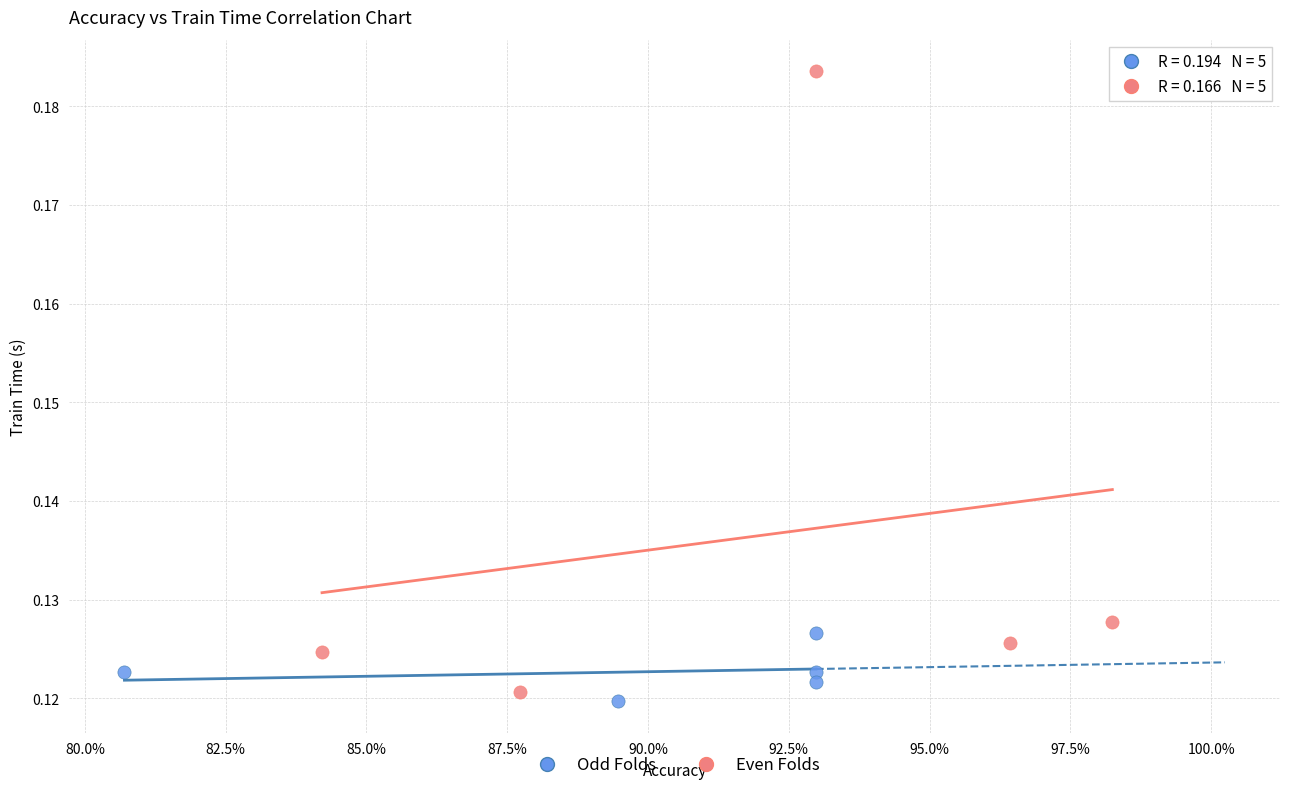

Which series contains the highest Y value?

Even Folds